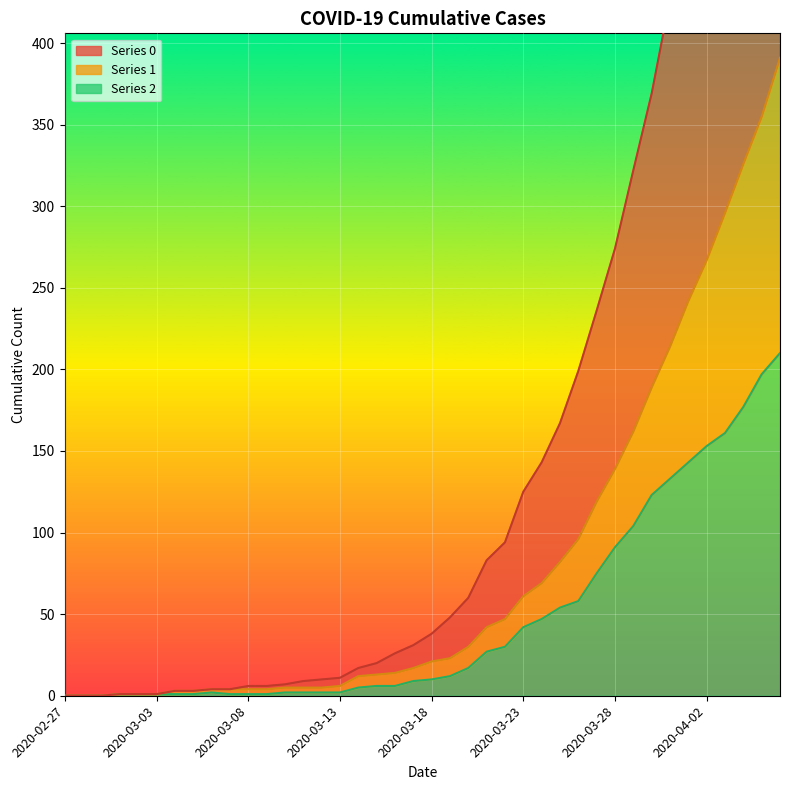

Which category has the lowest value in the 1 series?

2020-02-27